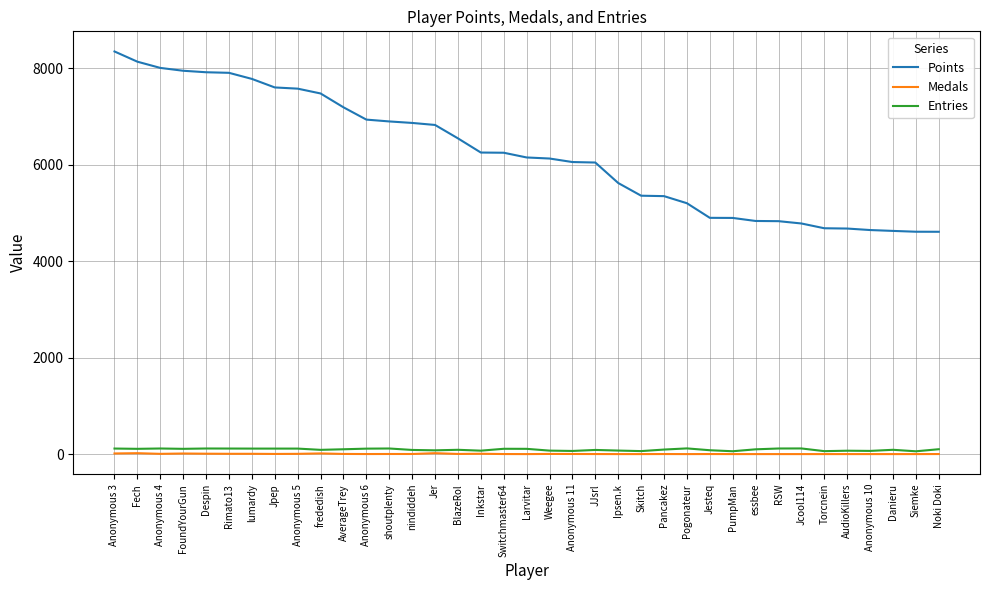

What position from the right is JJsrl?

16